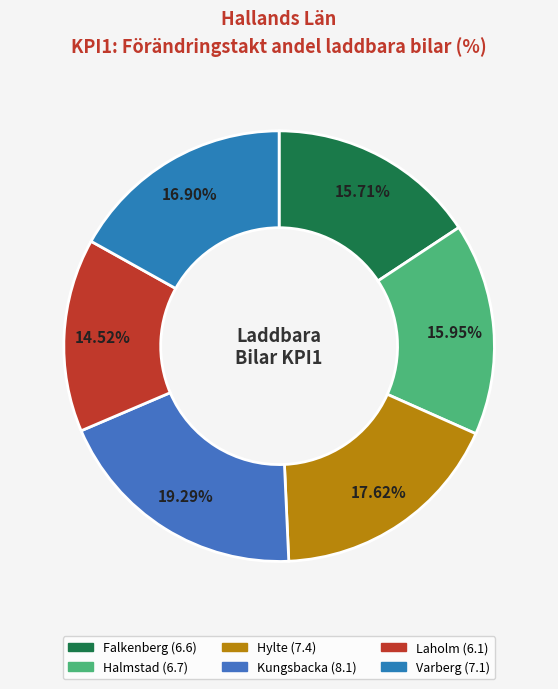

Does any single category account for the majority?

No